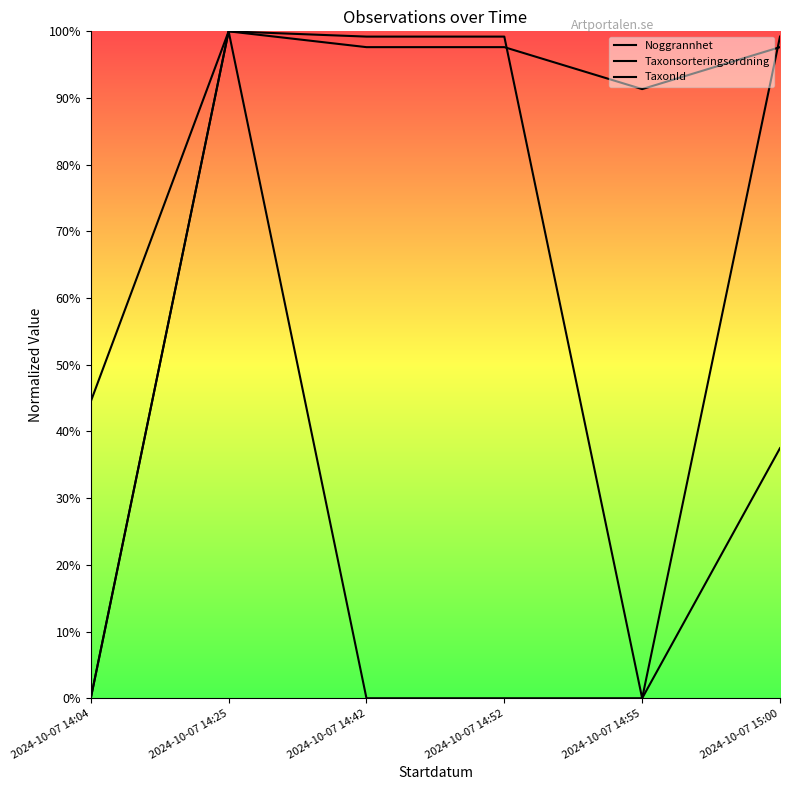

True or false: Noggrannhet has a value of 0.4 at 2024-10-07 14:55.

False